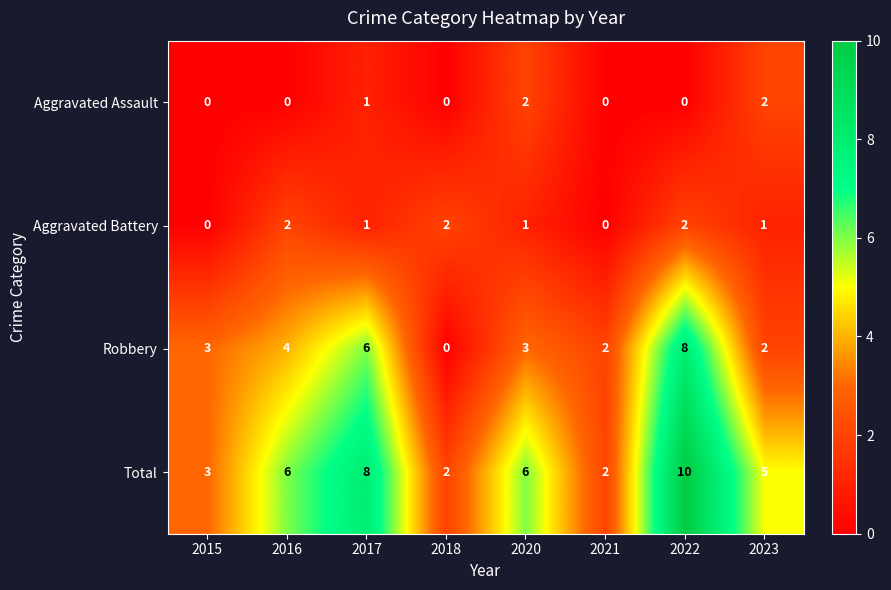

Count the number of categories in the chart.

8